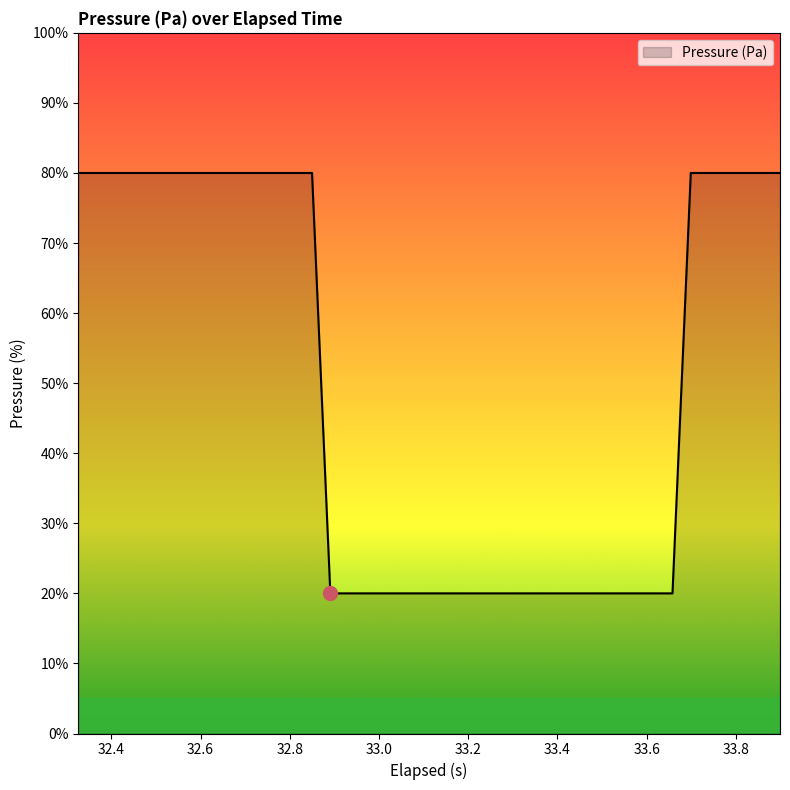

What is the difference between the maximum and minimum values?

60